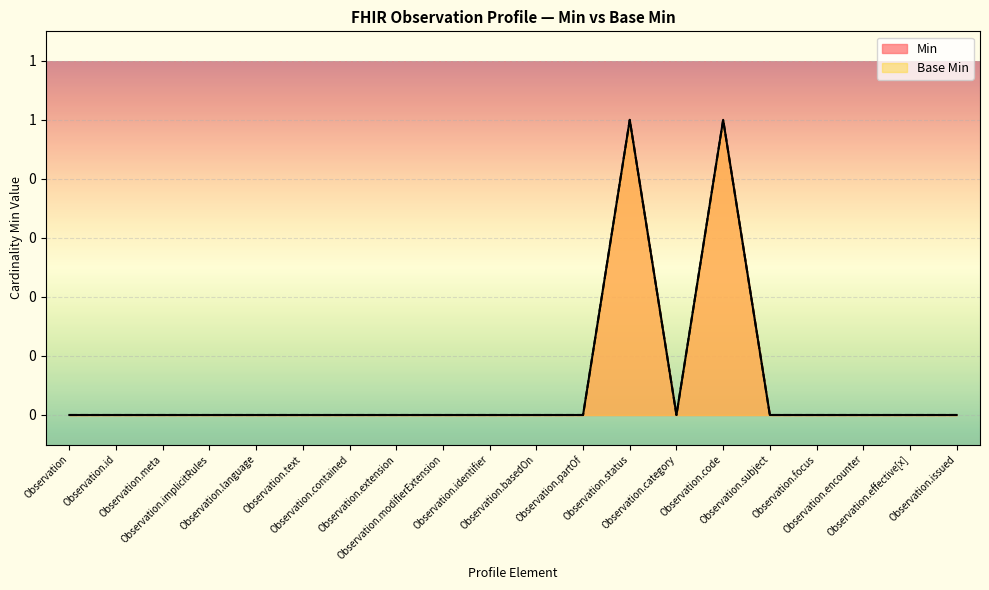

True or false: Min has more than 0 points higher than both neighbors.

True